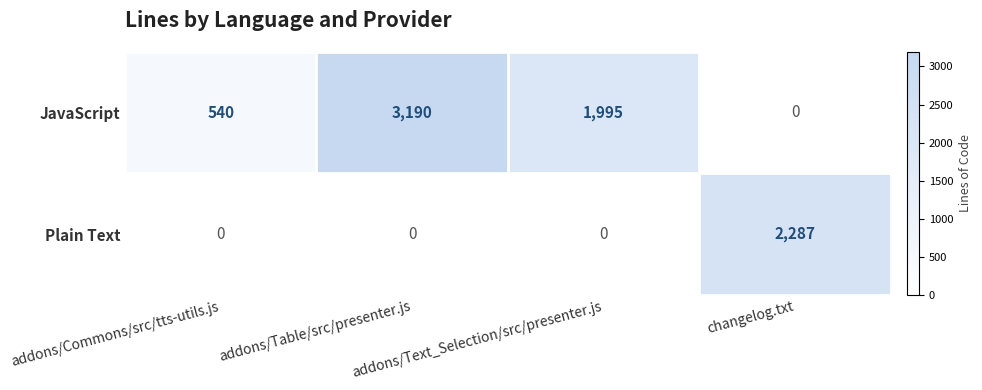

Which series has the widest spread of values?

JavaScript